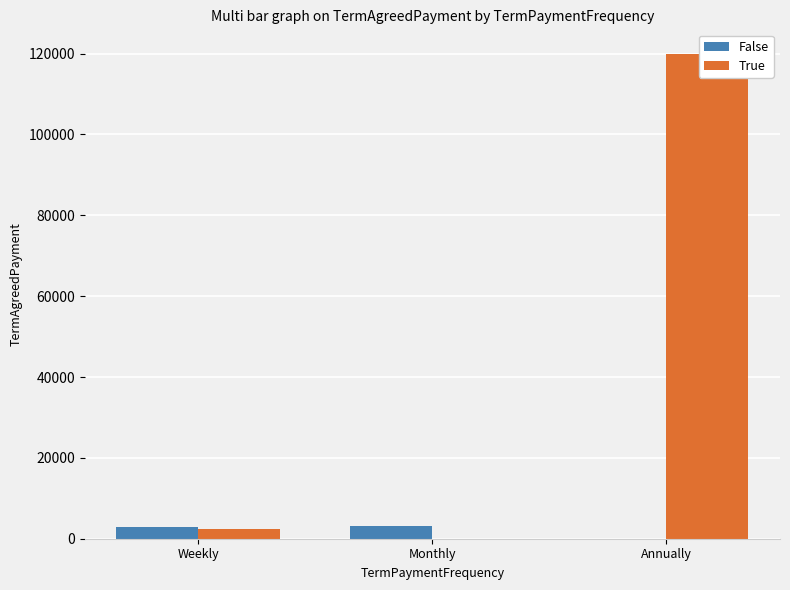

The True series shows 120000 at Annually. True or false?

True